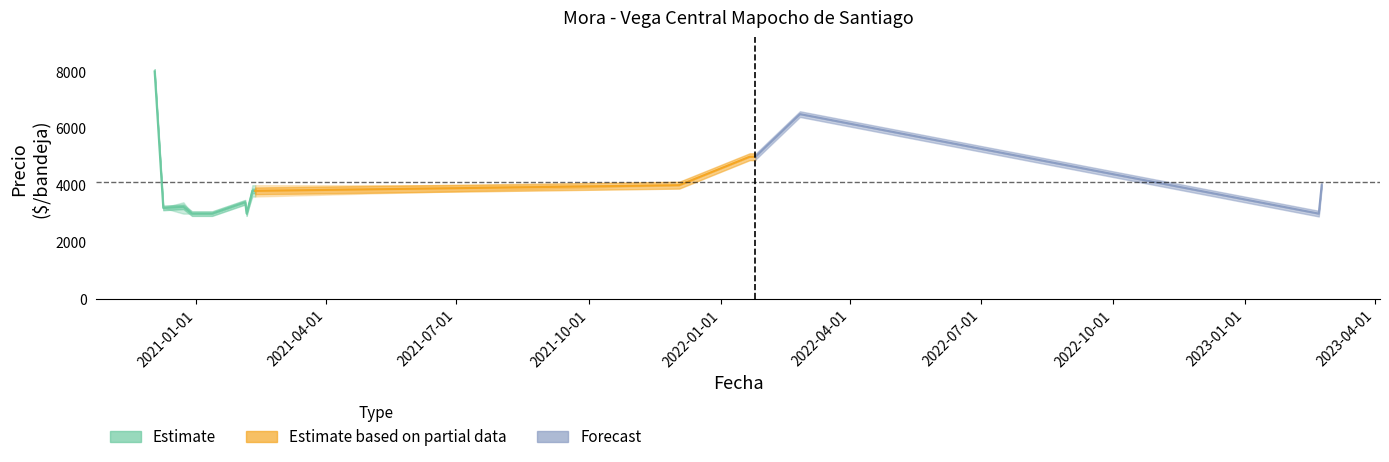

At which category is the sum across all series the highest?

2020-12-03